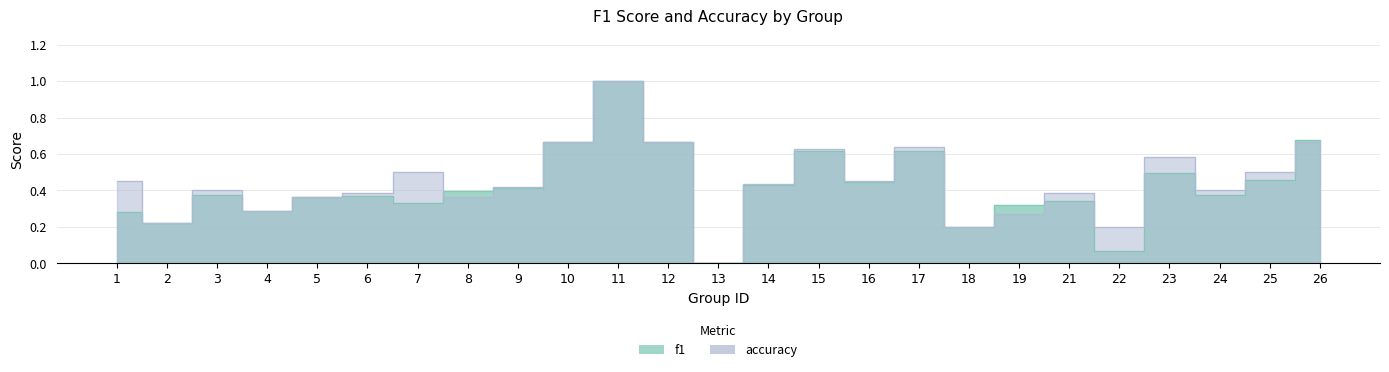

Reading left to right, extract all data points from this chart.

f1: 1=0.3	2=0.2	3=0.4	4=0.3	5=0.4	6=0.4	7=0.3	8=0.4	9=0.4	10=0.7	11=1.0	12=0.7	13=0.0	14=0.4	15=0.6	16=0.4	17=0.6	18=0.2	19=0.3	21=0.3	22=0.1	23=0.5	24=0.4	25=0.5	26=0.7
accuracy: 1=0.5	2=0.2	3=0.4	4=0.3	5=0.4	6=0.4	7=0.5	8=0.4	9=0.4	10=0.7	11=1.0	12=0.7	13=0.0	14=0.4	15=0.6	16=0.5	17=0.6	18=0.2	19=0.3	21=0.4	22=0.2	23=0.6	24=0.4	25=0.5	26=0.7